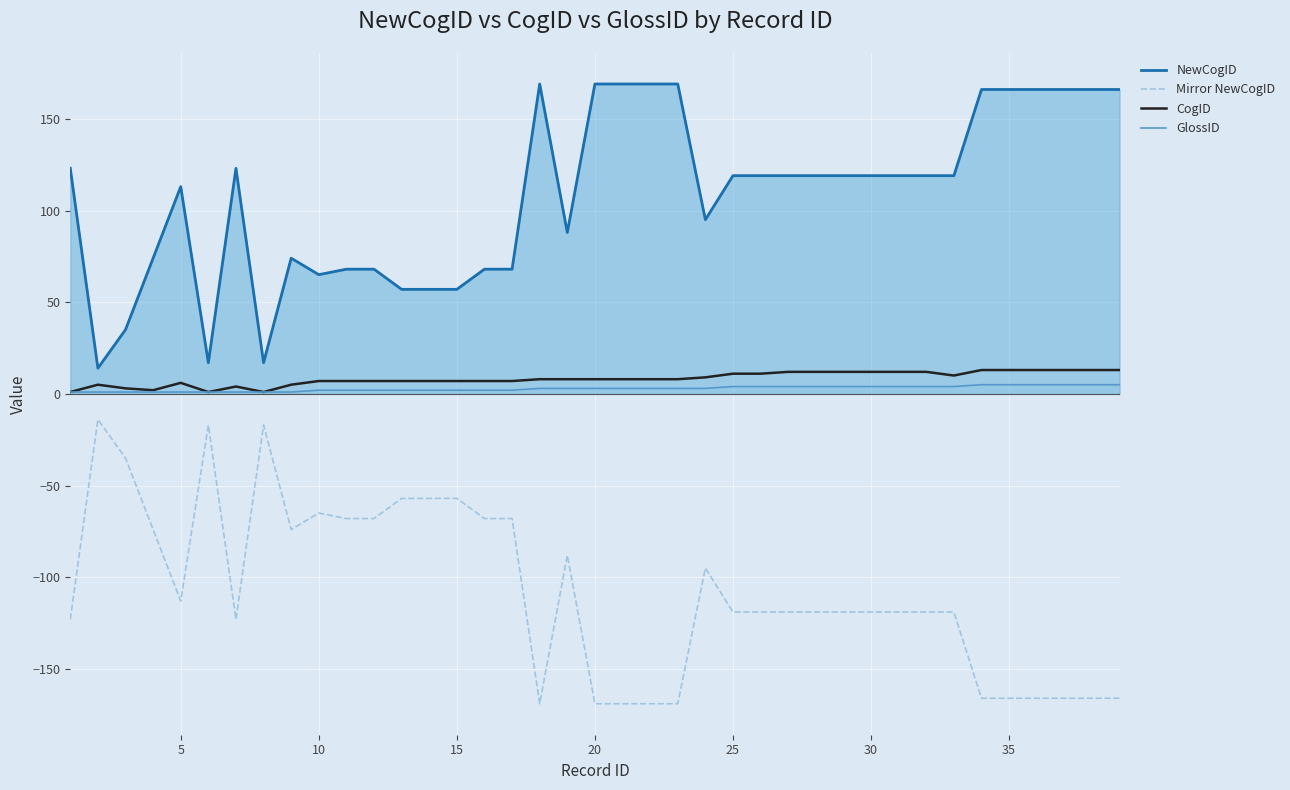

How many interior local peaks does the Mirror NewCogID series have?

6